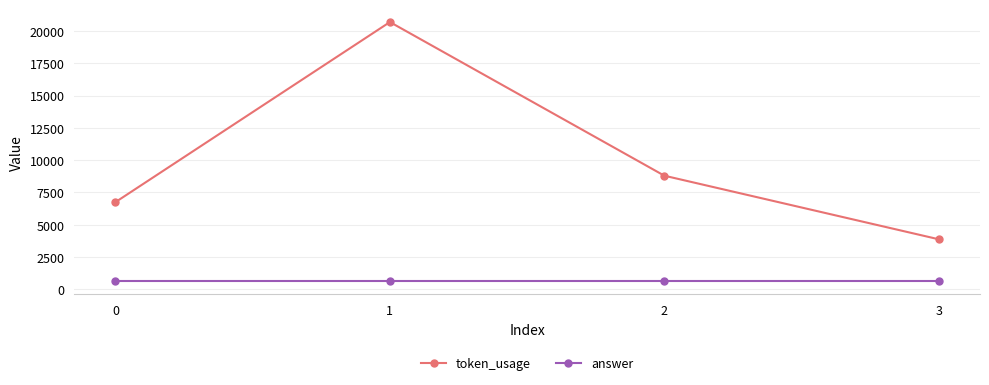

True or false: answer and token_usage intersect in this chart.

False